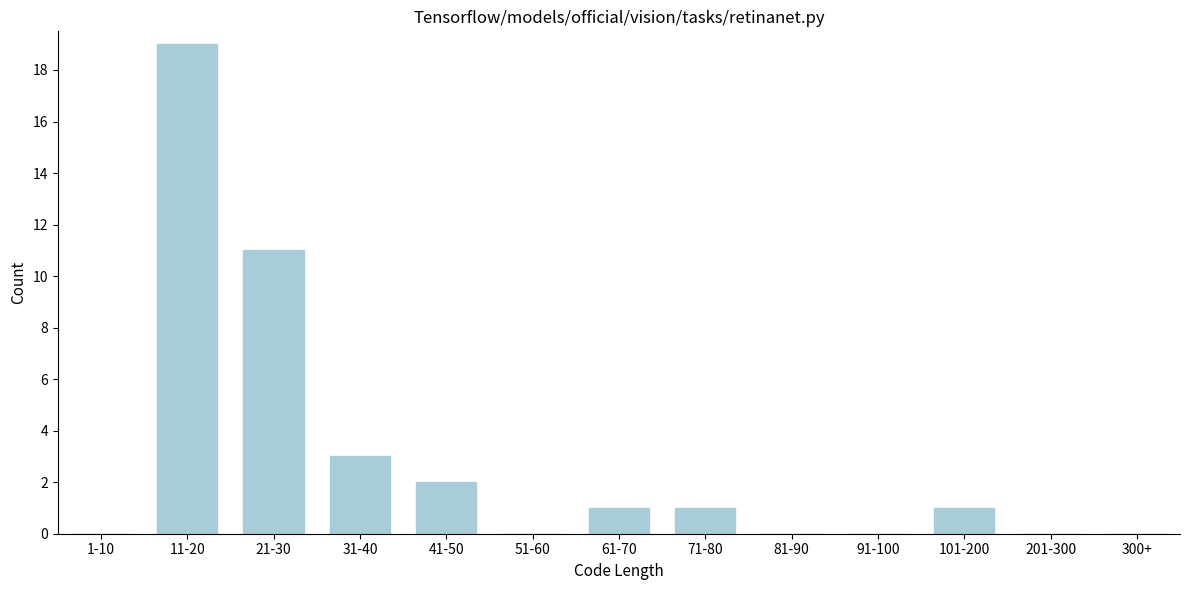

Reading left to right, list all the values displayed in this chart.

1-10=0	11-20=19	21-30=11	31-40=3	41-50=2	51-60=0	61-70=1	71-80=1	81-90=0	91-100=0	101-200=1	201-300=0	300+=0